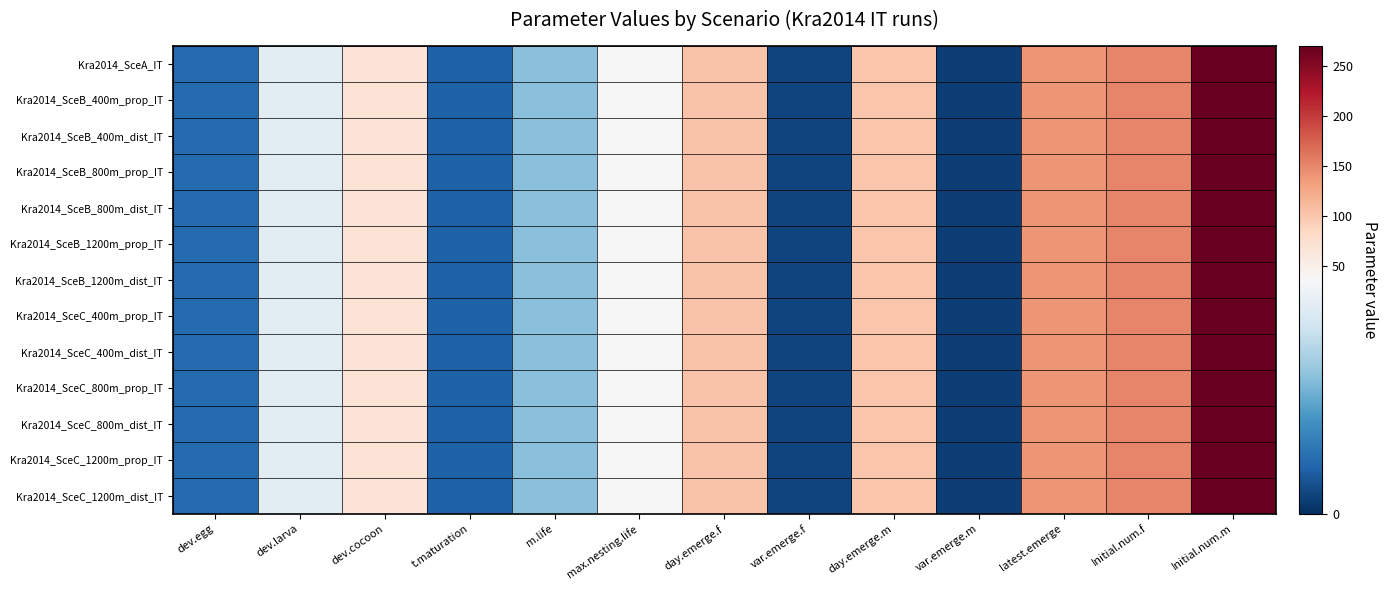

Rank the series at dev.larva from lowest to highest value.

Kra2014_SceA_IT, Kra2014_SceB_400m_prop_IT, Kra2014_SceB_400m_dist_IT, Kra2014_SceB_800m_prop_IT, Kra2014_SceB_800m_dist_IT, Kra2014_SceB_1200m_prop_IT, Kra2014_SceB_1200m_dist_IT, Kra2014_SceC_400m_prop_IT, Kra2014_SceC_400m_dist_IT, Kra2014_SceC_800m_prop_IT, Kra2014_SceC_800m_dist_IT, Kra2014_SceC_1200m_prop_IT, Kra2014_SceC_1200m_dist_IT